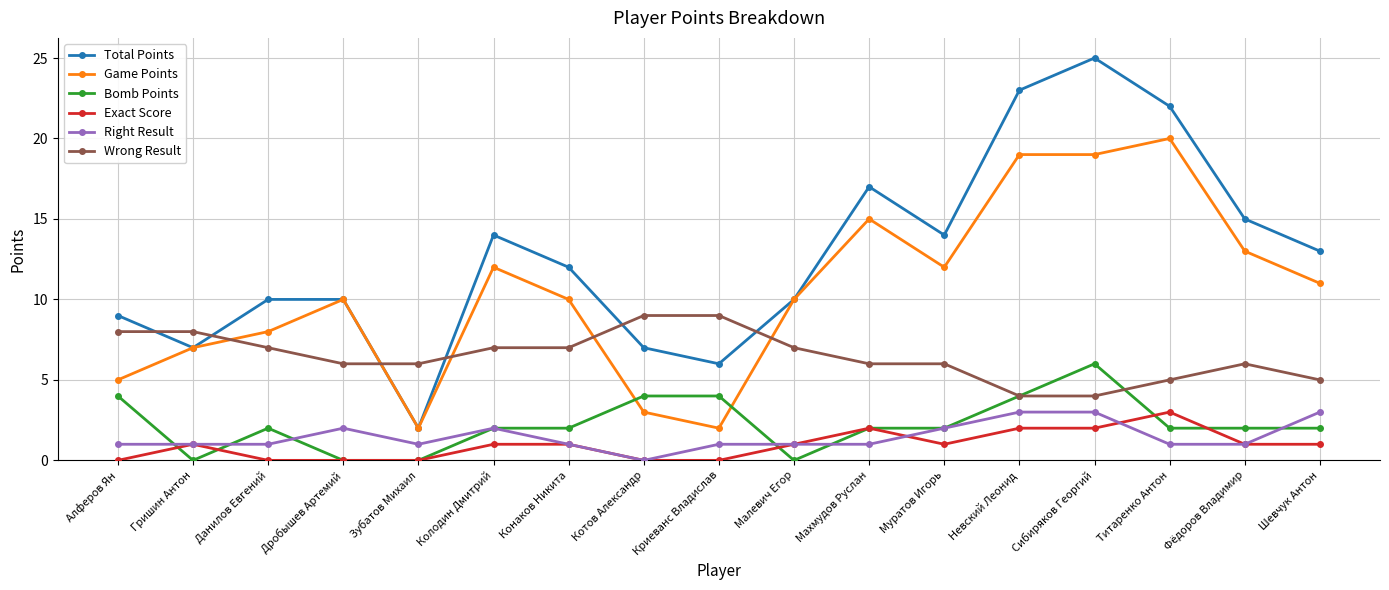

Where is the first local maximum for Exact Score?

Гришин Антон